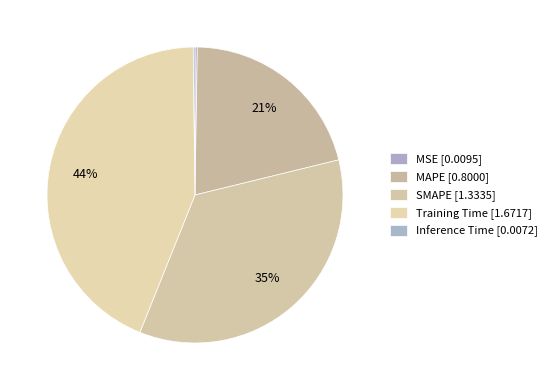

To the nearest percent, what is the difference between the Inference Time and Training Time slice percentages?

44%